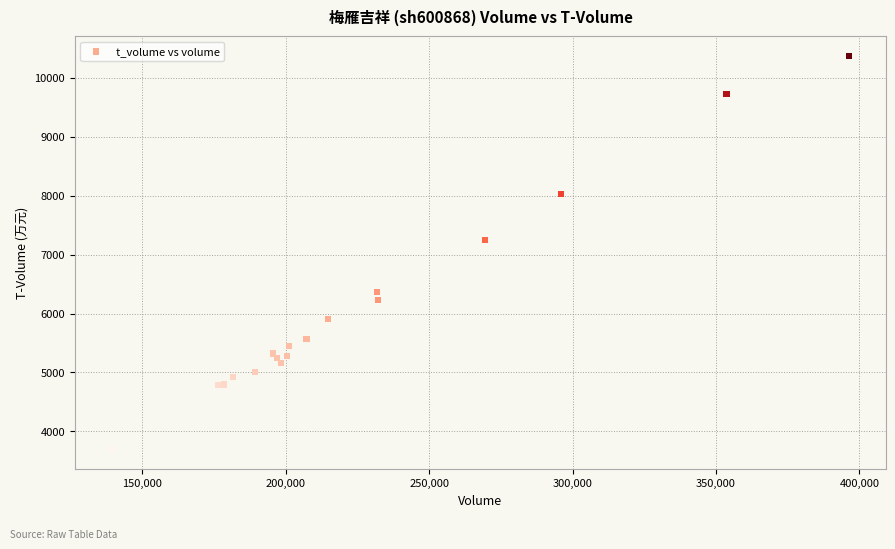

What Y value in the scatter plot is closest to 7030?

7251